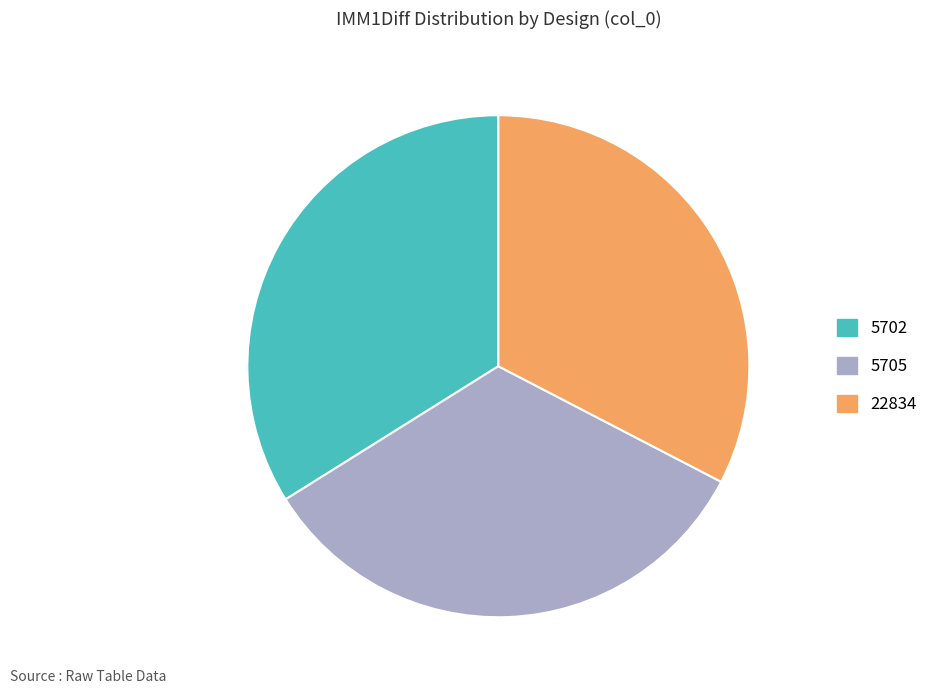

True or false: 22834 accounts for 24% of the total.

False